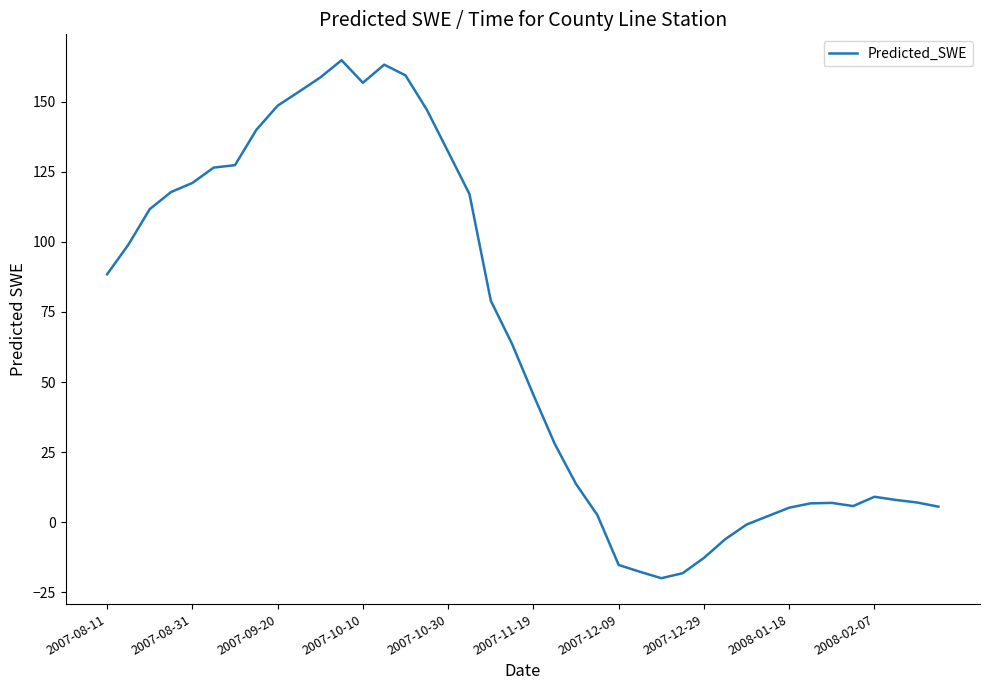

What is the maximum value shown in the chart?

164.9